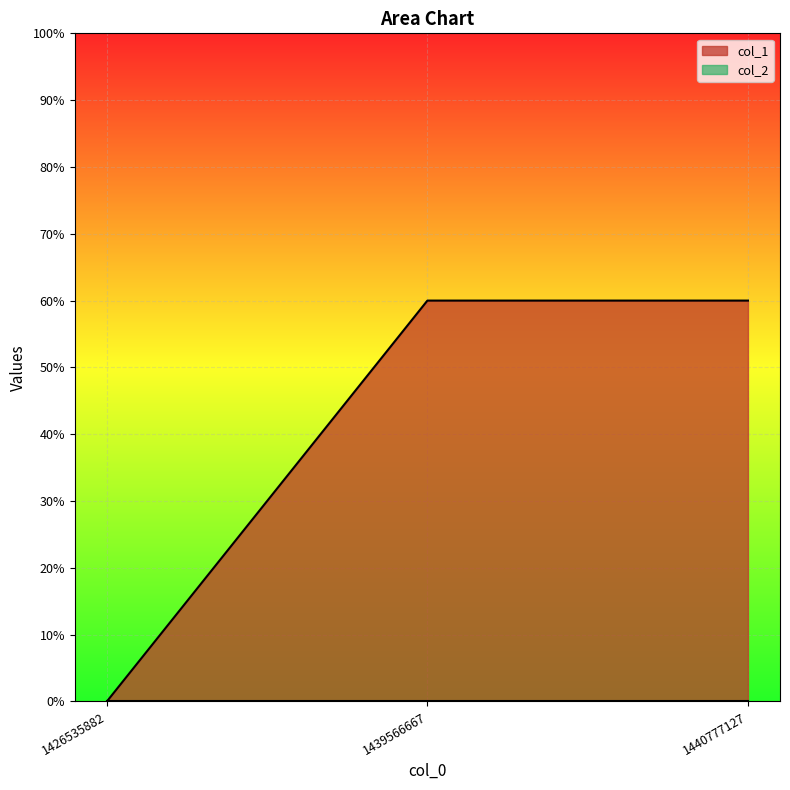

What is the sum of all values?

120